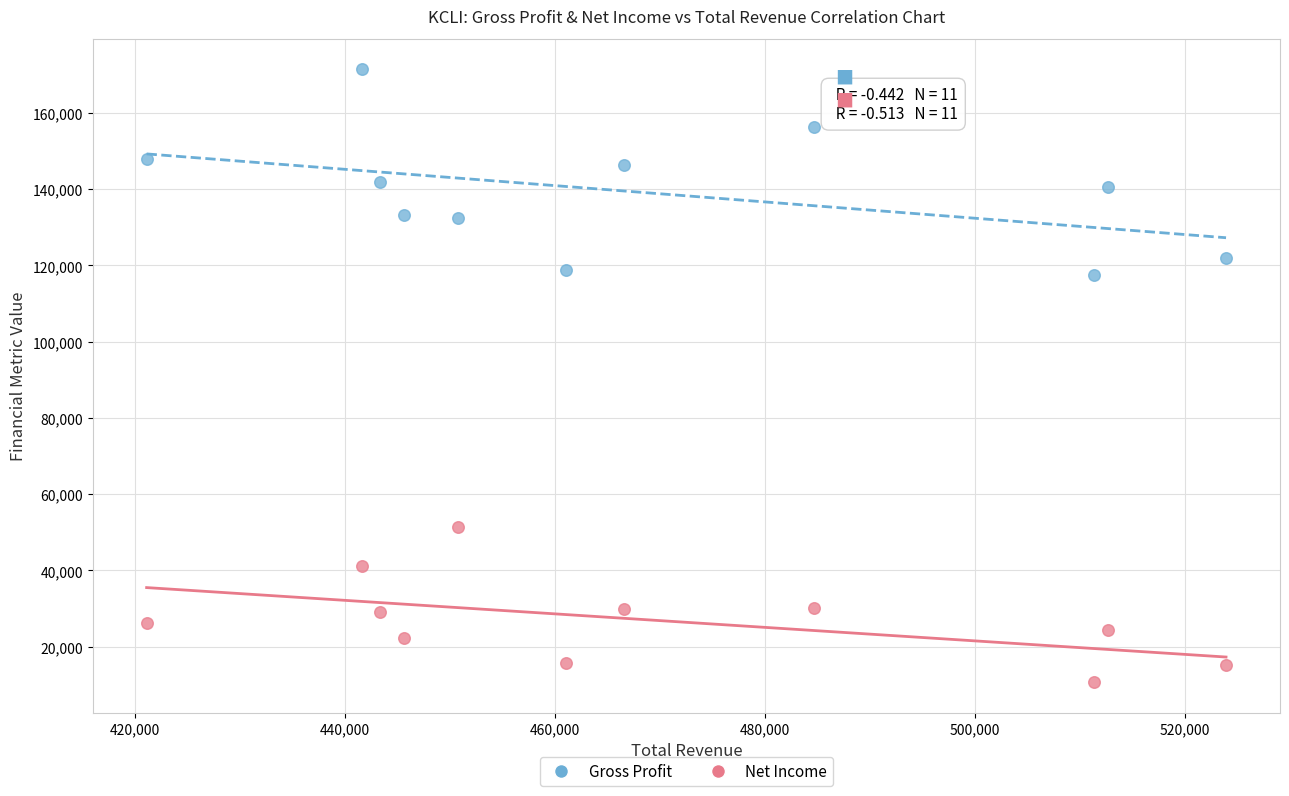

Across all data points, what is the range of Y values (max minus min)?

160700